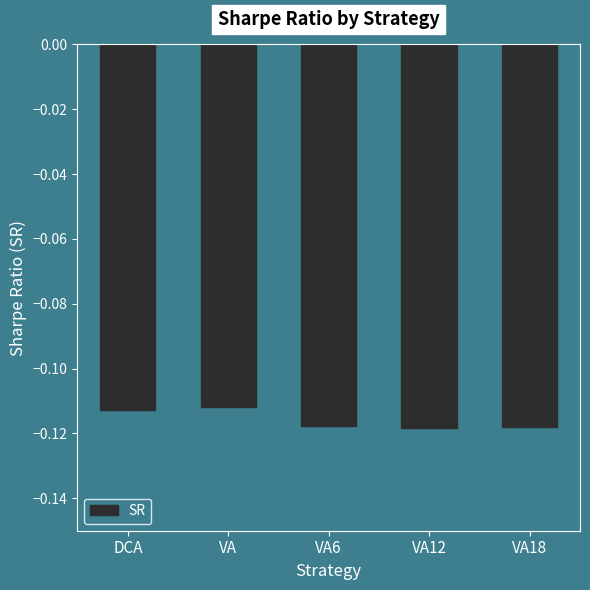

Is it true that the value at VA6 is -0.2?

False